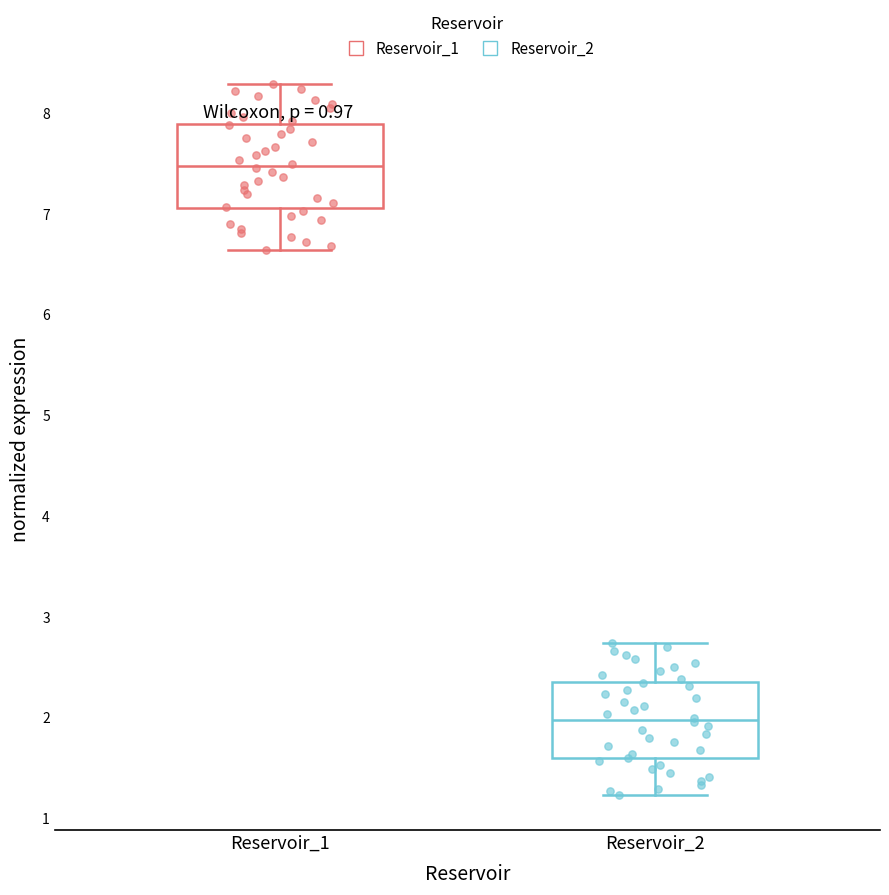

Reading left to right, transcribe this box plot: for each box, give where its median line is, the range the box spans, and where its two whiskers end, as read against the y-axis. The values are not printed on the chart, so give them approximately, as read against the axis.

Reservoir_1: median 7.5, box 7.1 to 7.9, whiskers 6.6 to 8.3
Reservoir_2: median 2.0, box 1.6 to 2.4, whiskers 1.2 to 2.7